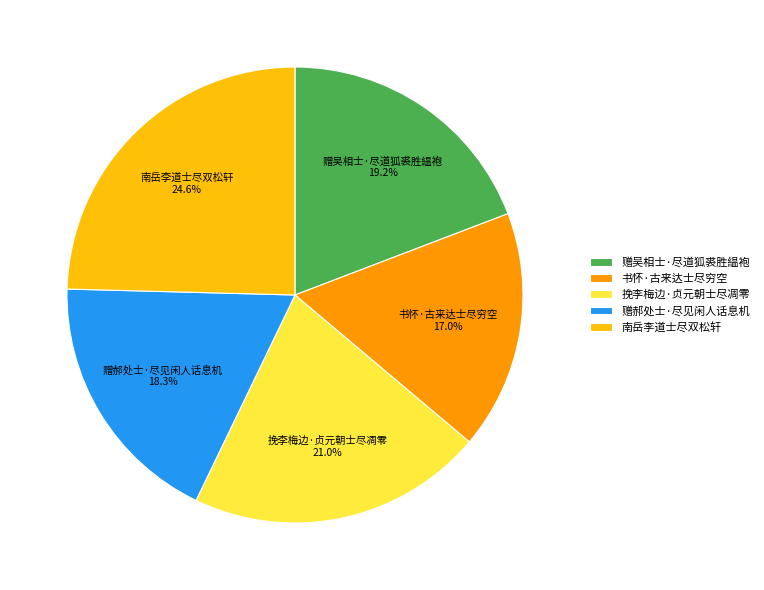

Count the number of slices in the pie.

5